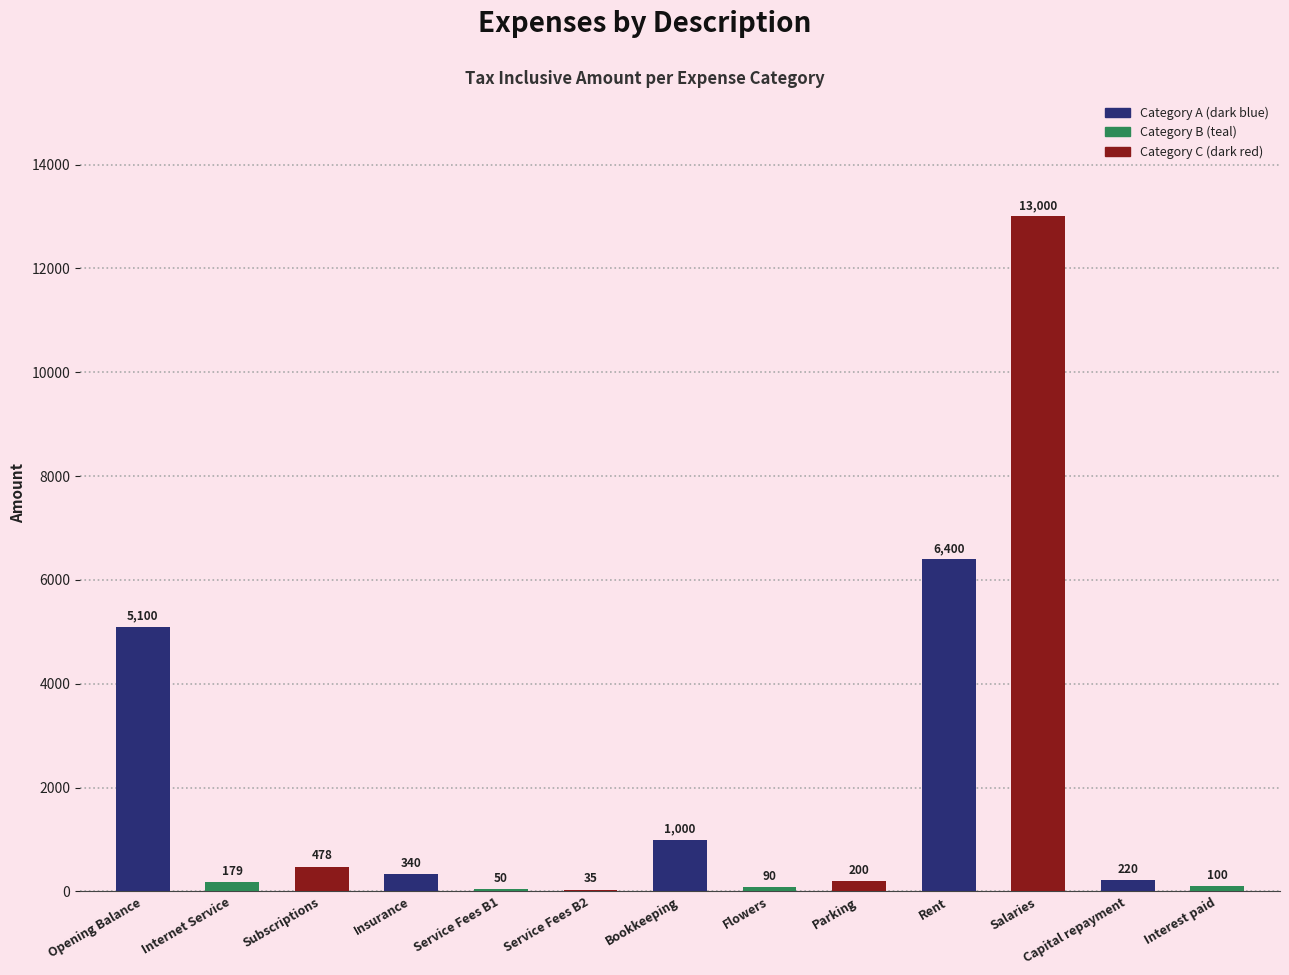

Are the bars horizontal?

No